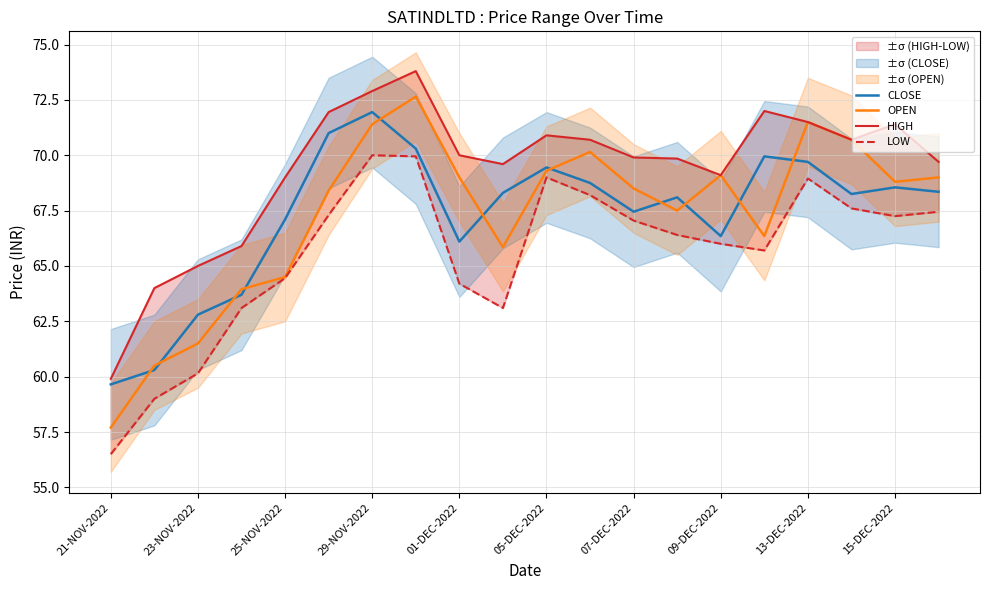

True or false: OPEN and LOW cross at least once.

False